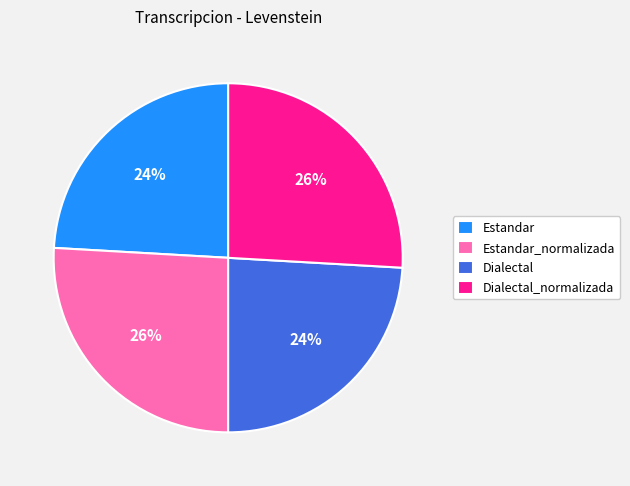

True or false: Dialectal_normalizada accounts for 18% of the total.

False